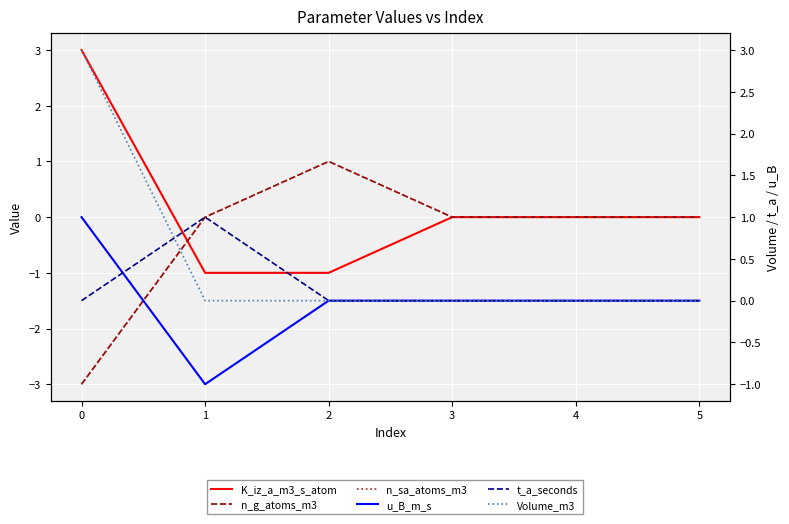

How many series are shown in this chart?

6